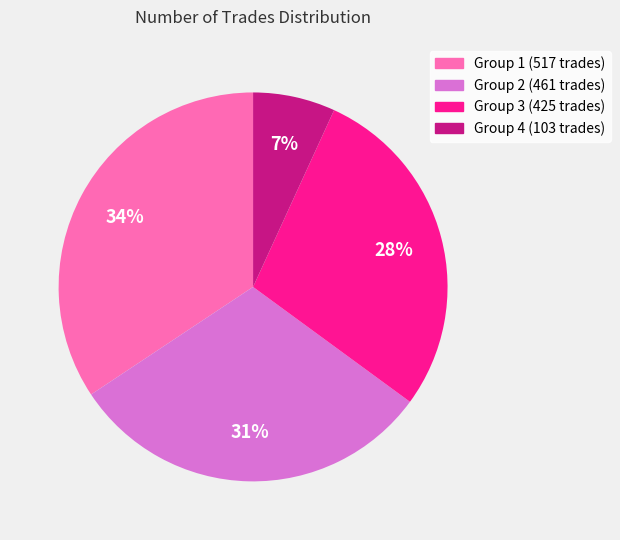

Is there a majority slice in this chart?

No